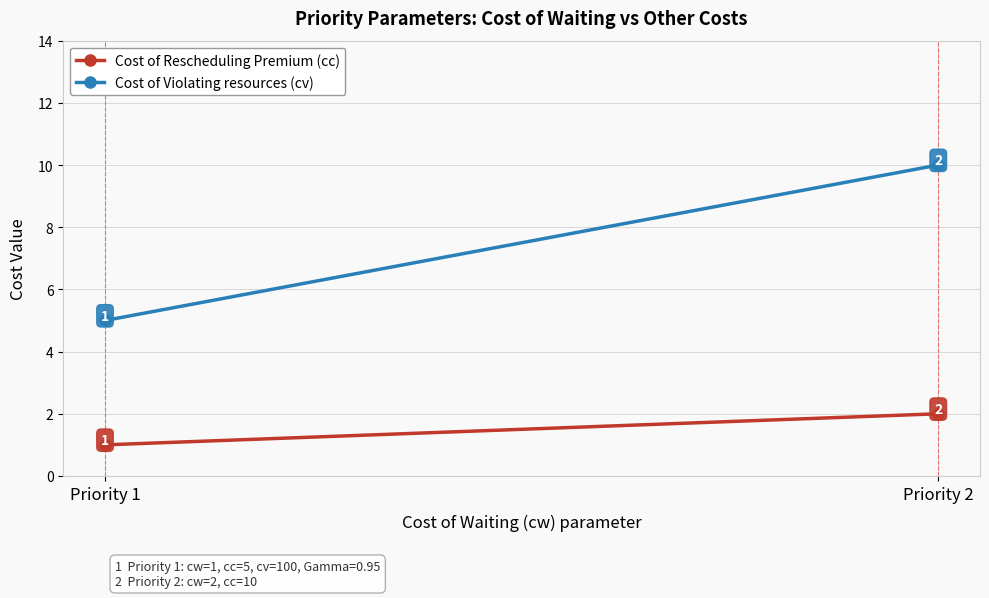

At how many categories does at least one series exceed 1?

2